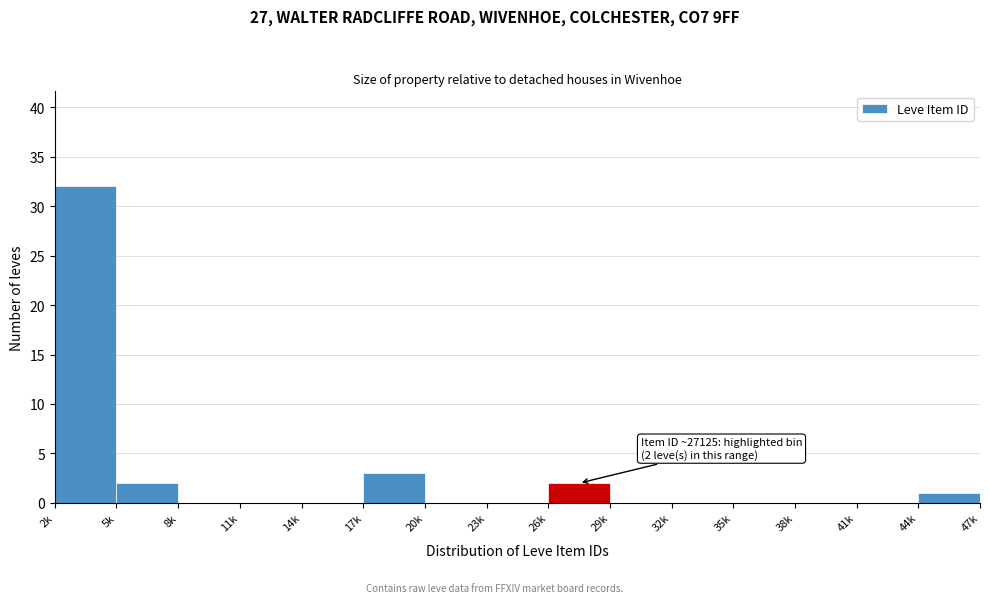

Reading left to right, what are all the values shown in this chart?

2k=32	5k=2	8k=0	11k=0	14k=0	17k=3	20k=0	23k=0	26k=2	29k=0	32k=0	35k=0	38k=0	41k=0	44k=1